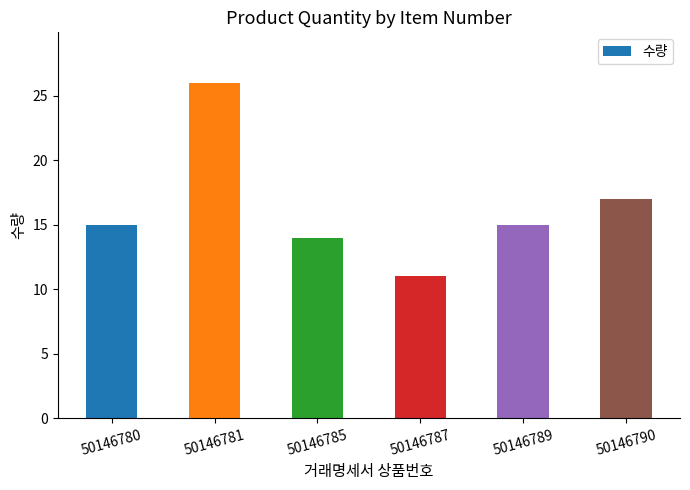

What is the value of the 6th bar from the left?

17